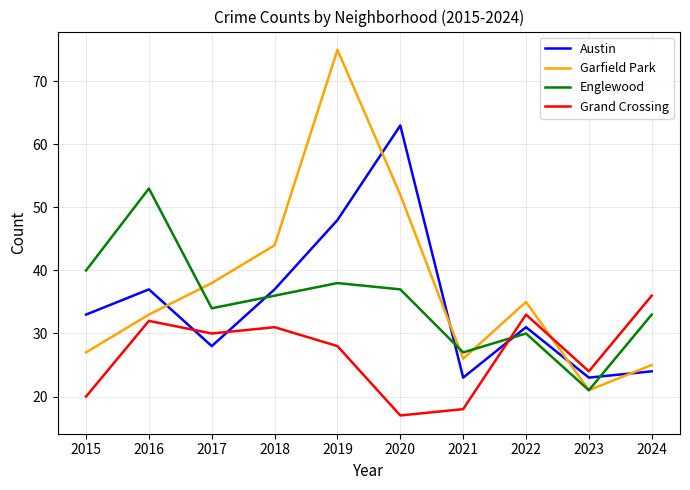

How many intersections are there between Englewood and Grand Crossing?

1